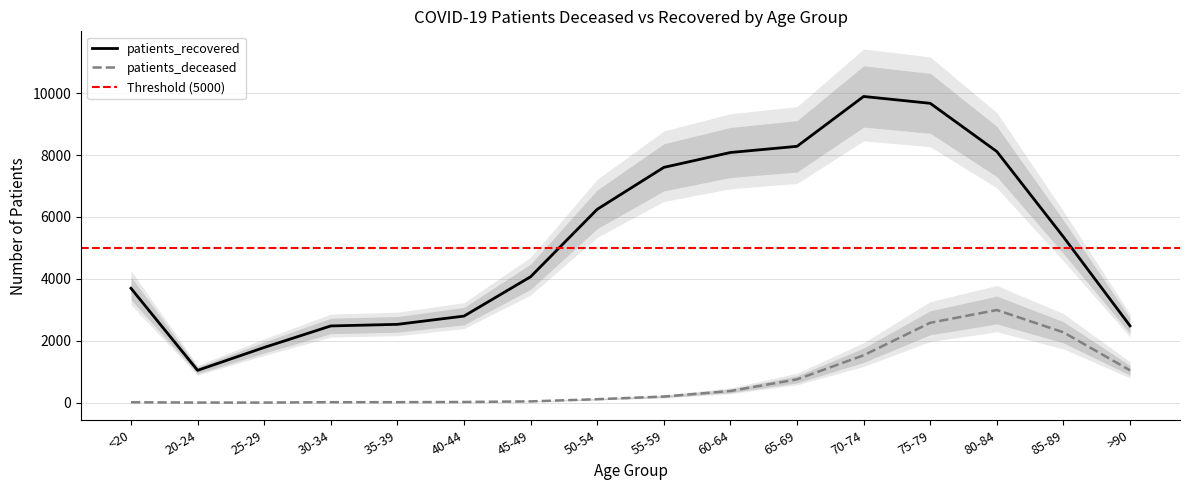

Where is patients_recovered nearest to the value 5468?

85-89